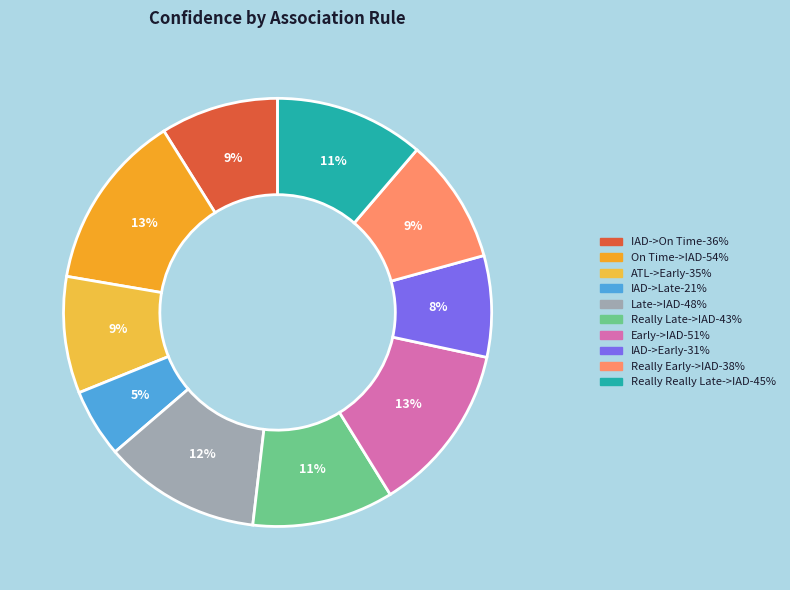

Is there any slice that represents more than half of the pie?

No